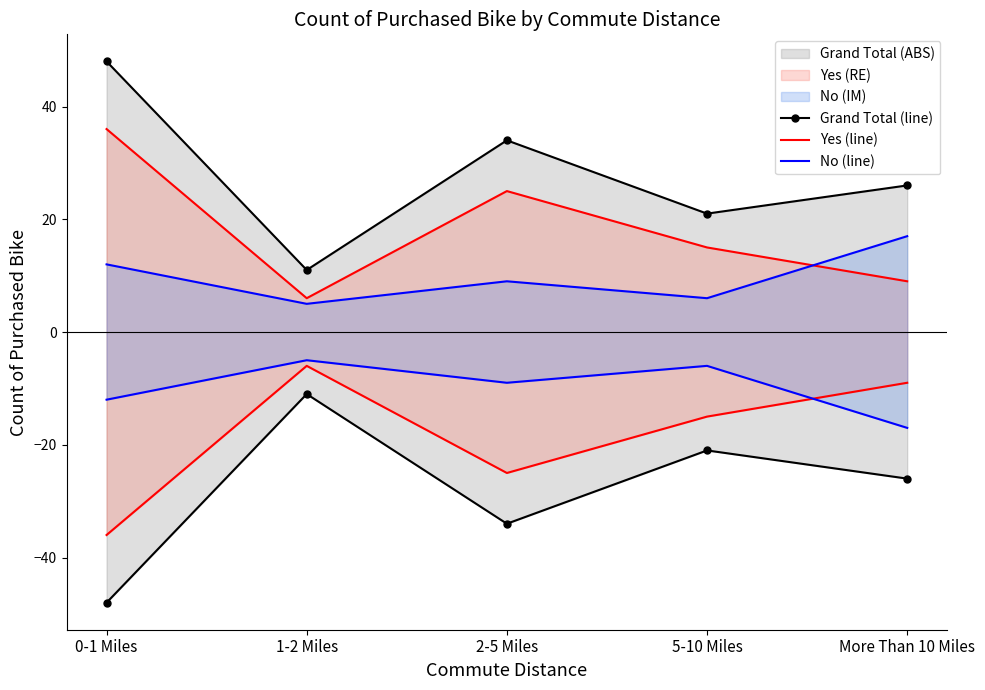

How many interior local valleys does the Yes (line) series have?

1